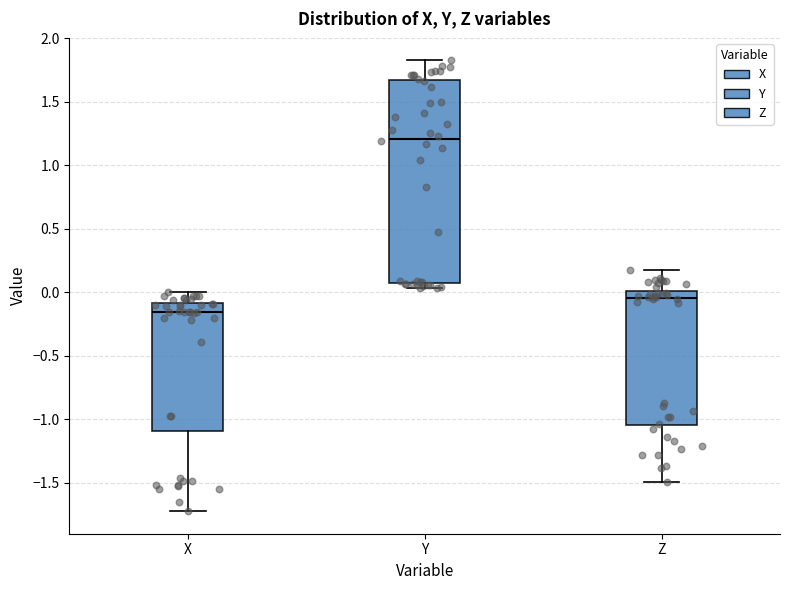

Where is the lower edge of the box for Z on the y-axis? The values are not printed on the chart, so give them approximately, as read against the axis.

-1.05